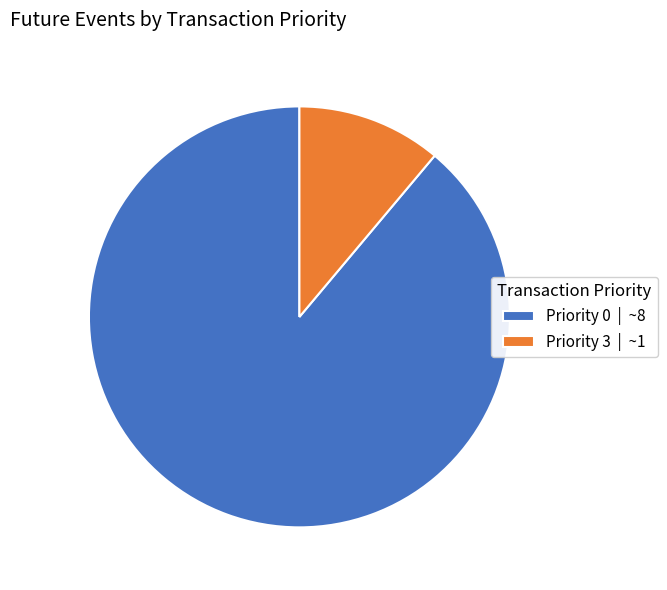

Rank the categories by value from lowest to highest.

Priority 3 | ~1, Priority 0 | ~8